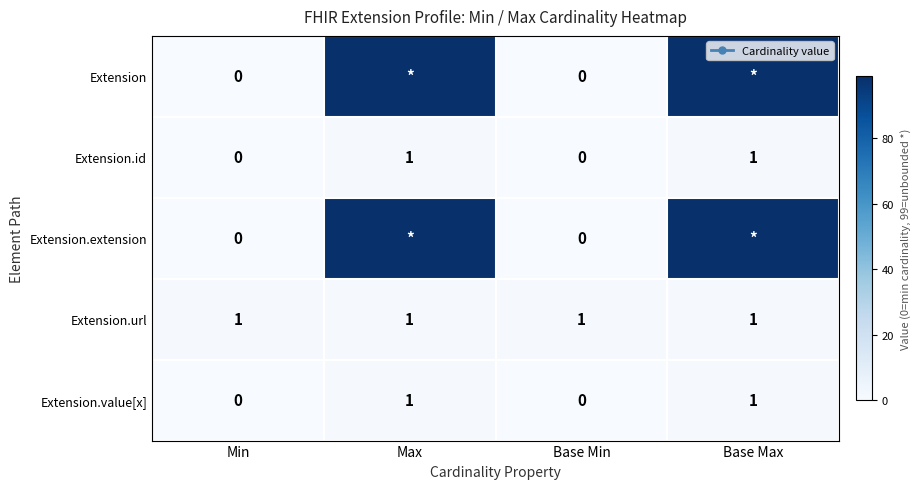

The Extension.value[x] series shows 1 at Max. True or false?

True